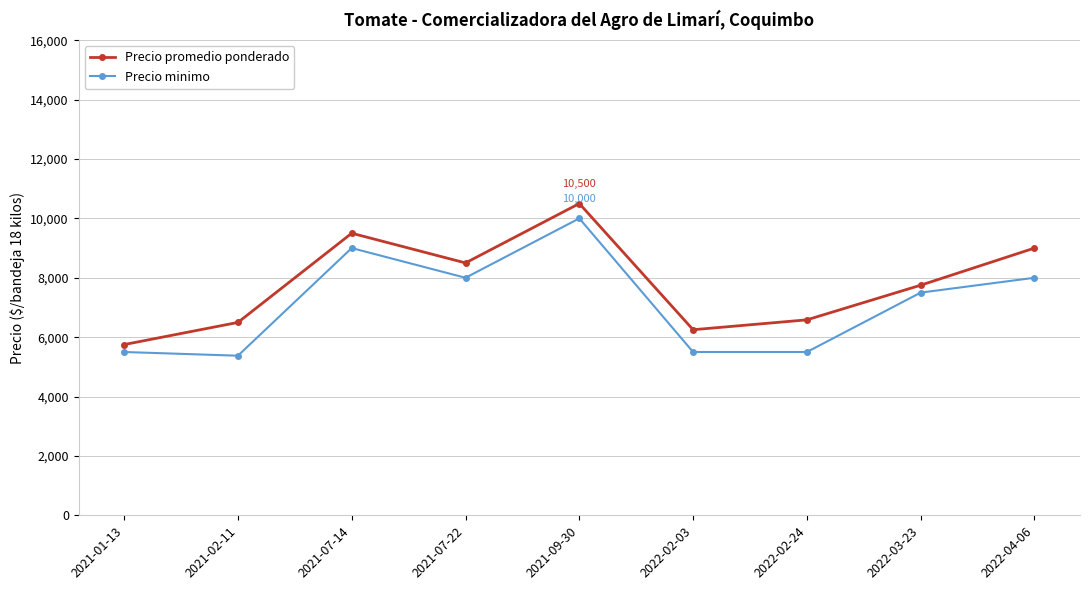

Rank the series at 2021-01-13 from lowest to highest value.

Precio minimo, Precio promedio ponderado